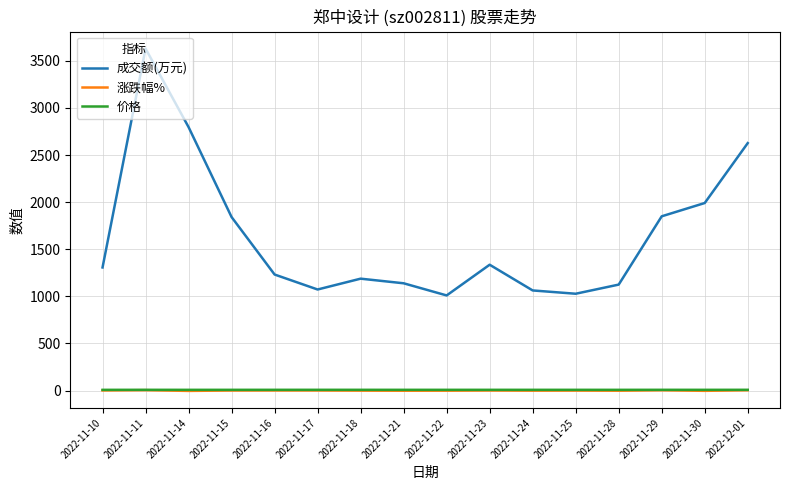

What is the maximum value for 成交额(万元)?

3630.0